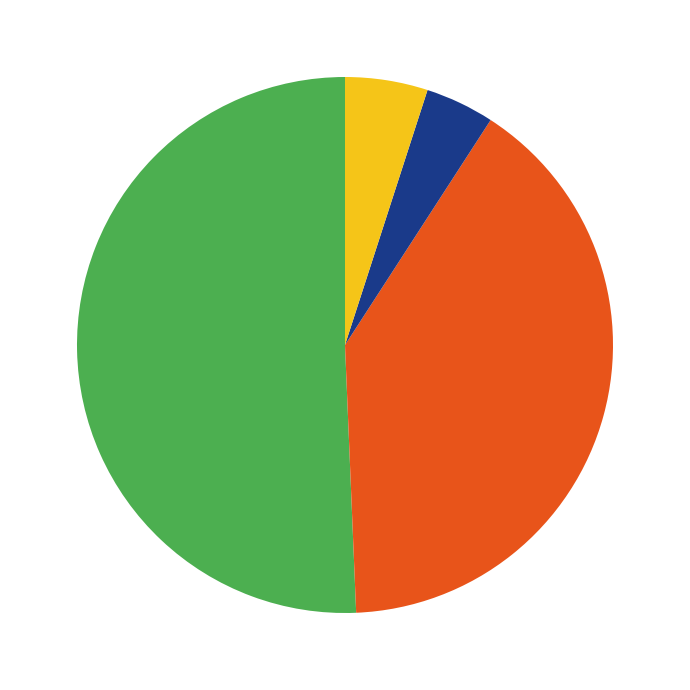

Is there a majority slice in this chart?

Yes